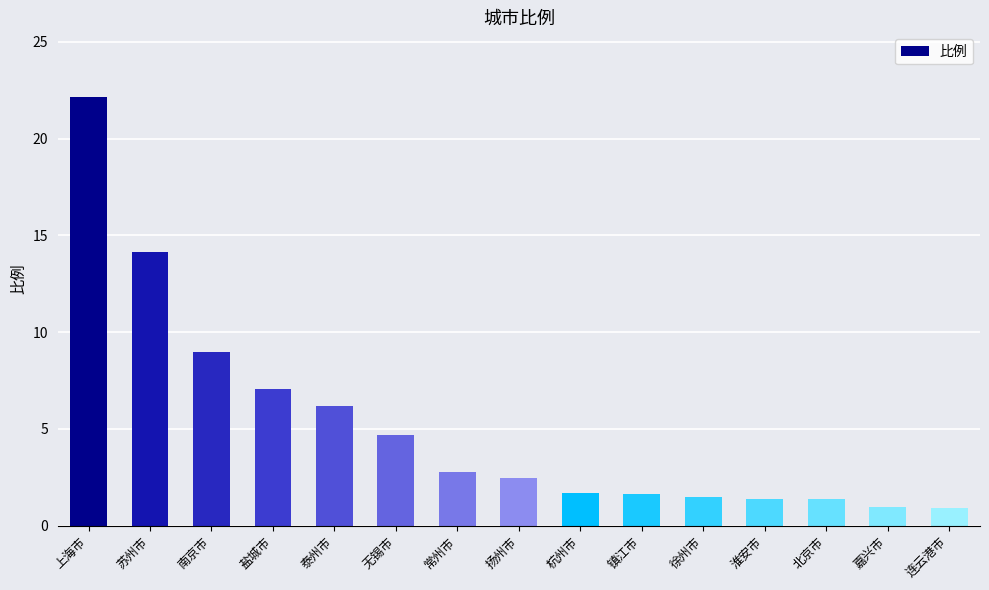

What is the change in value from 镇江市 to 徐州市?

-0.2